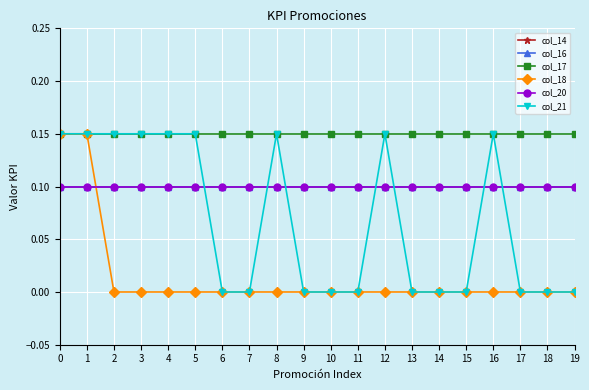

Does the chart display data point markers on the line(s)?

Yes